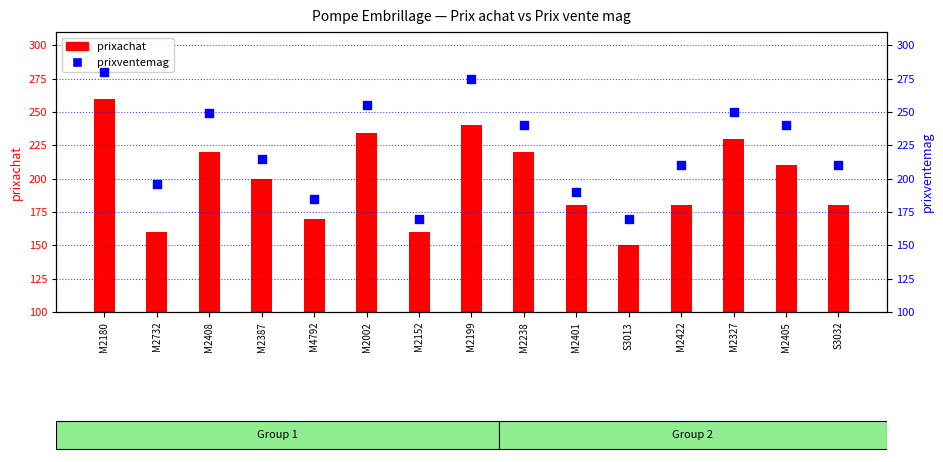

What are all the series names shown in the legend?

prixachat, prixventemag